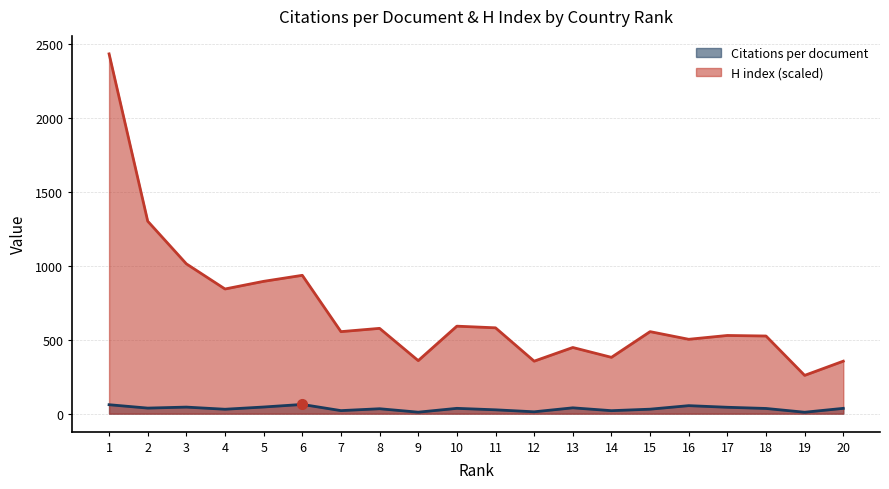

How many data points in Citations per document are less than 35?

9